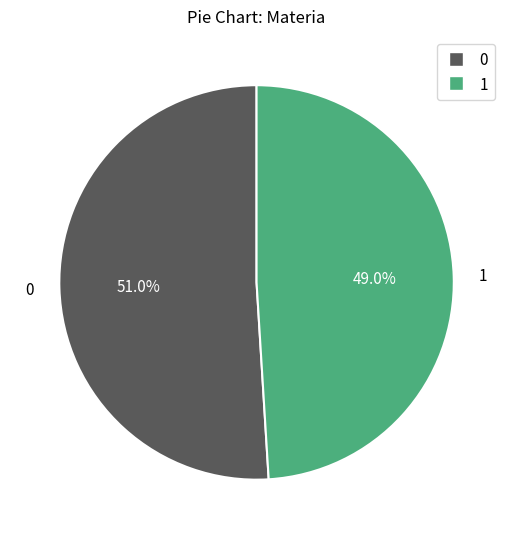

Is there a majority slice in this chart?

Yes